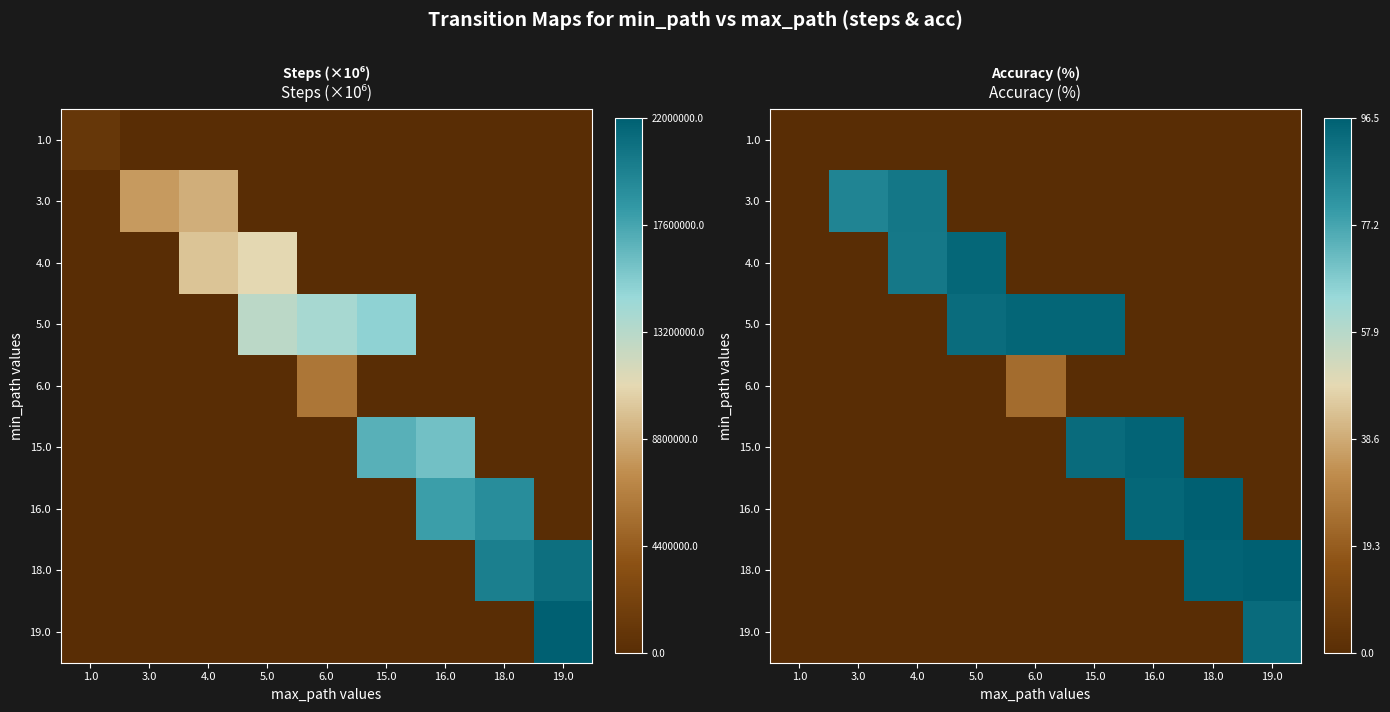

Rank the series by their maximum value, from lowest to highest.

1.0, 6.0, 3.0, 19.0, 4.0, 5.0, 15.0, 16.0, 18.0